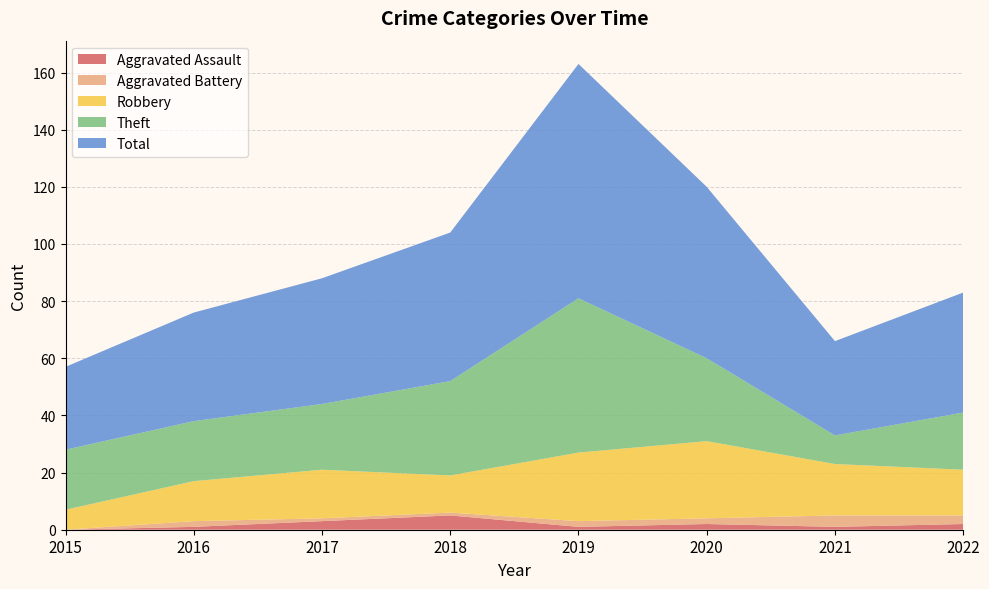

Reading left to right, what are all the values shown in this chart?

Aggravated Assault: 2015=0	2016=1	2017=3	2018=5	2019=1	2020=2	2021=1	2022=2
Aggravated Battery: 2015=0	2016=2	2017=1	2018=1	2019=2	2020=2	2021=4	2022=3
Robbery: 2015=7	2016=14	2017=17	2018=13	2019=24	2020=27	2021=18	2022=16
Theft: 2015=21	2016=21	2017=23	2018=33	2019=54	2020=29	2021=10	2022=20
Total: 2015=29	2016=38	2017=44	2018=52	2019=82	2020=60	2021=33	2022=42